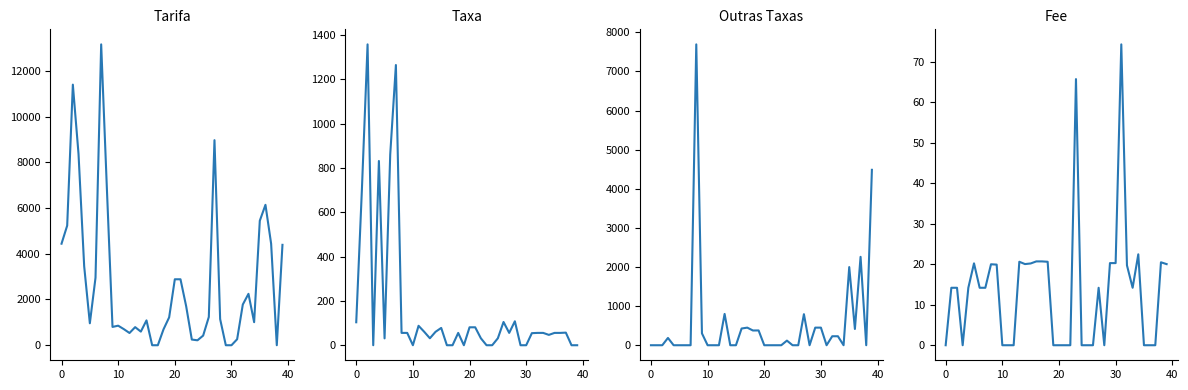

How many positive values does the Outras Taxas series have?

18